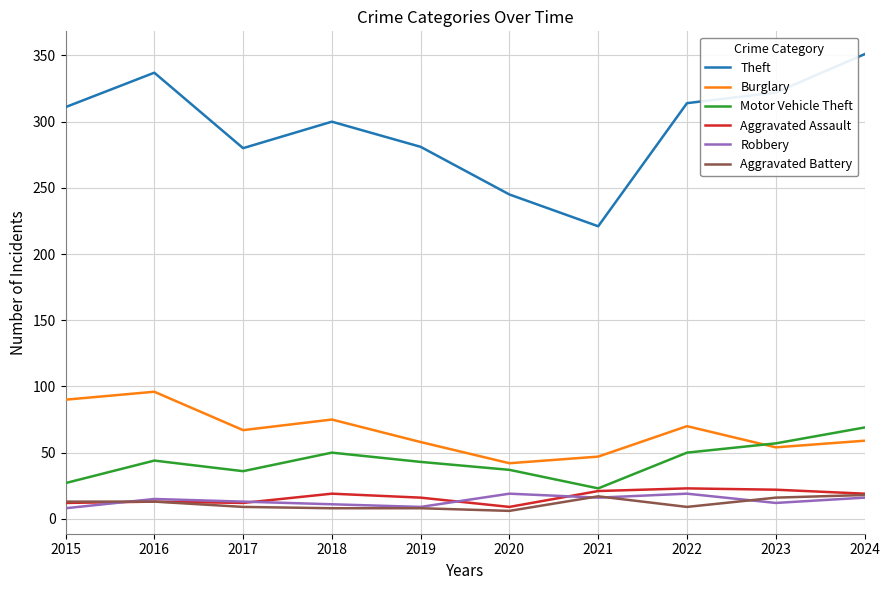

What is the approximate value of Aggravated Assault at 2023?

22